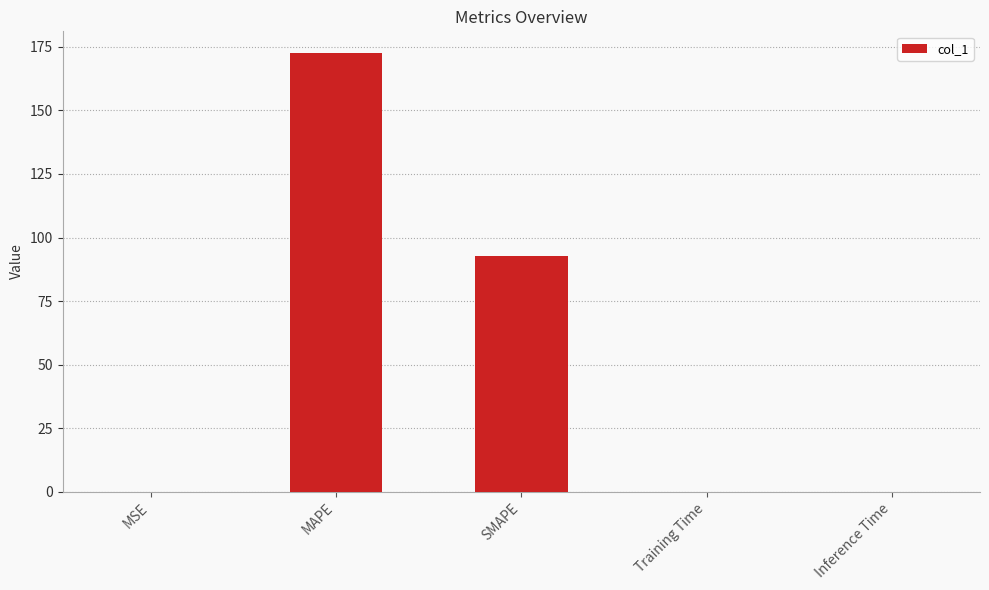

At which label is the value closest to 86?

SMAPE